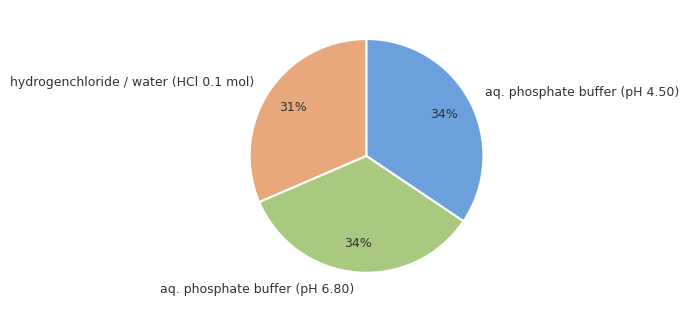

Count the number of slices in the pie.

3